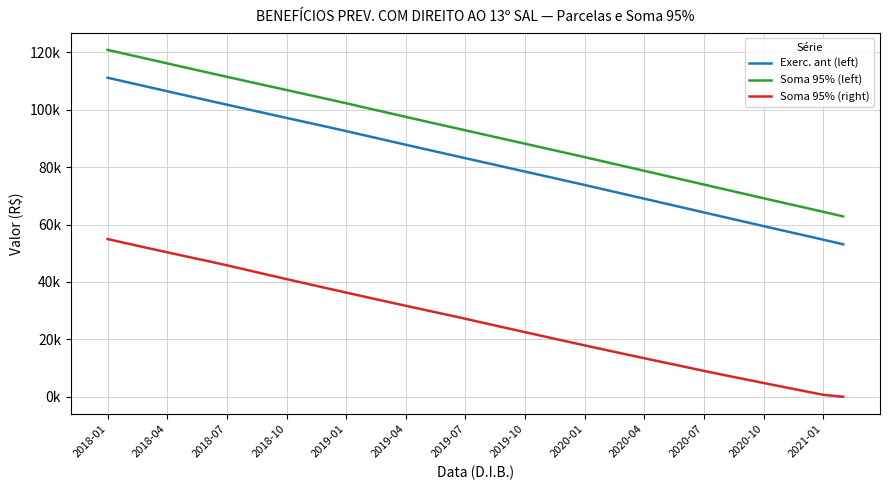

List the series in order of their peak value, lowest first.

Soma 95% (right), Exerc. ant (left), Soma 95% (left)